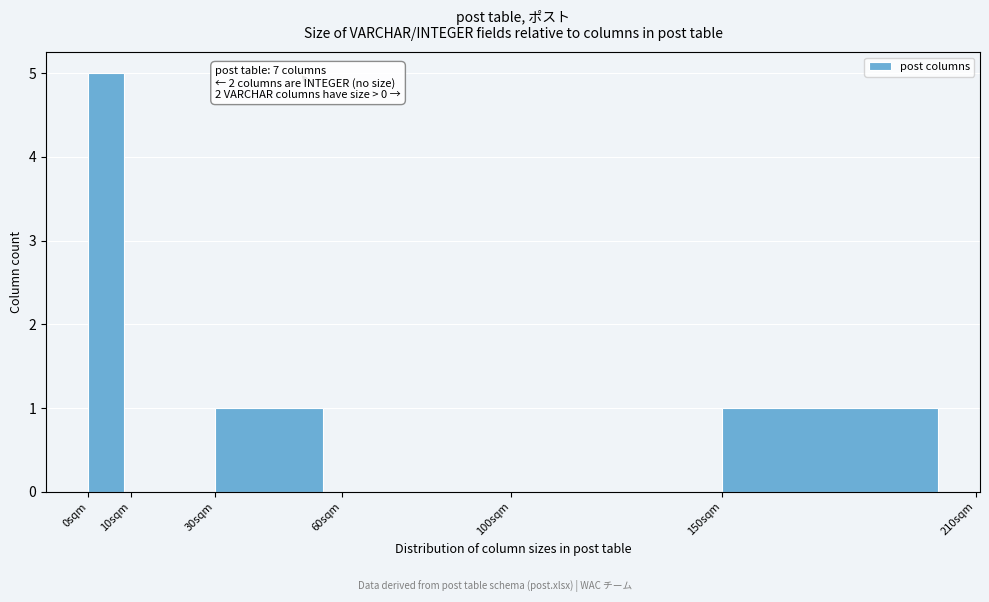

Which range on the x-axis has the tallest bar?

0 to 10